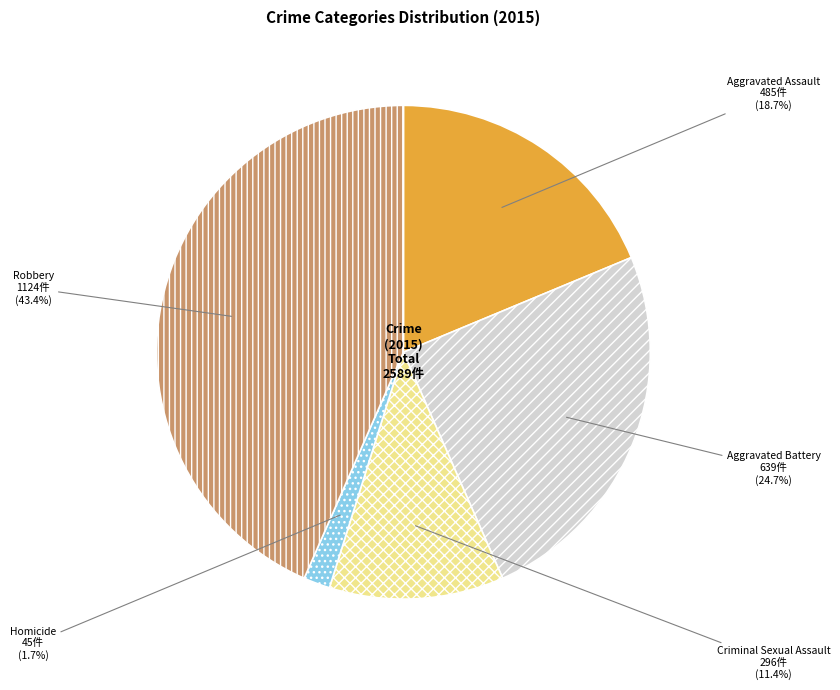

What percentage is the Aggravated Assault slice, to the nearest percent?

19%